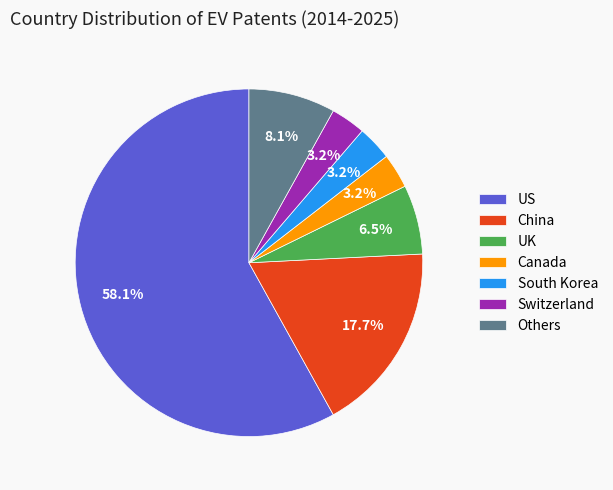

Approximately how many times larger is the value at South Korea compared to Switzerland?

1.0